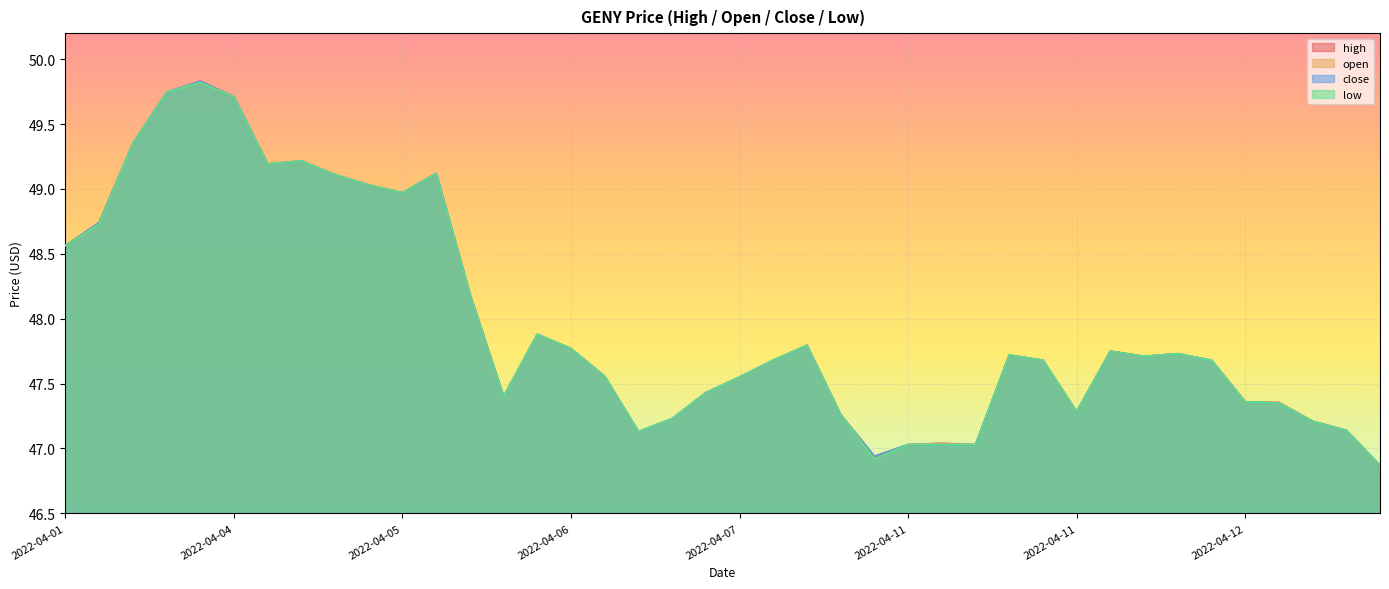

What is the difference between the open values at 2022-04-11 and 2022-04-05?

2.0